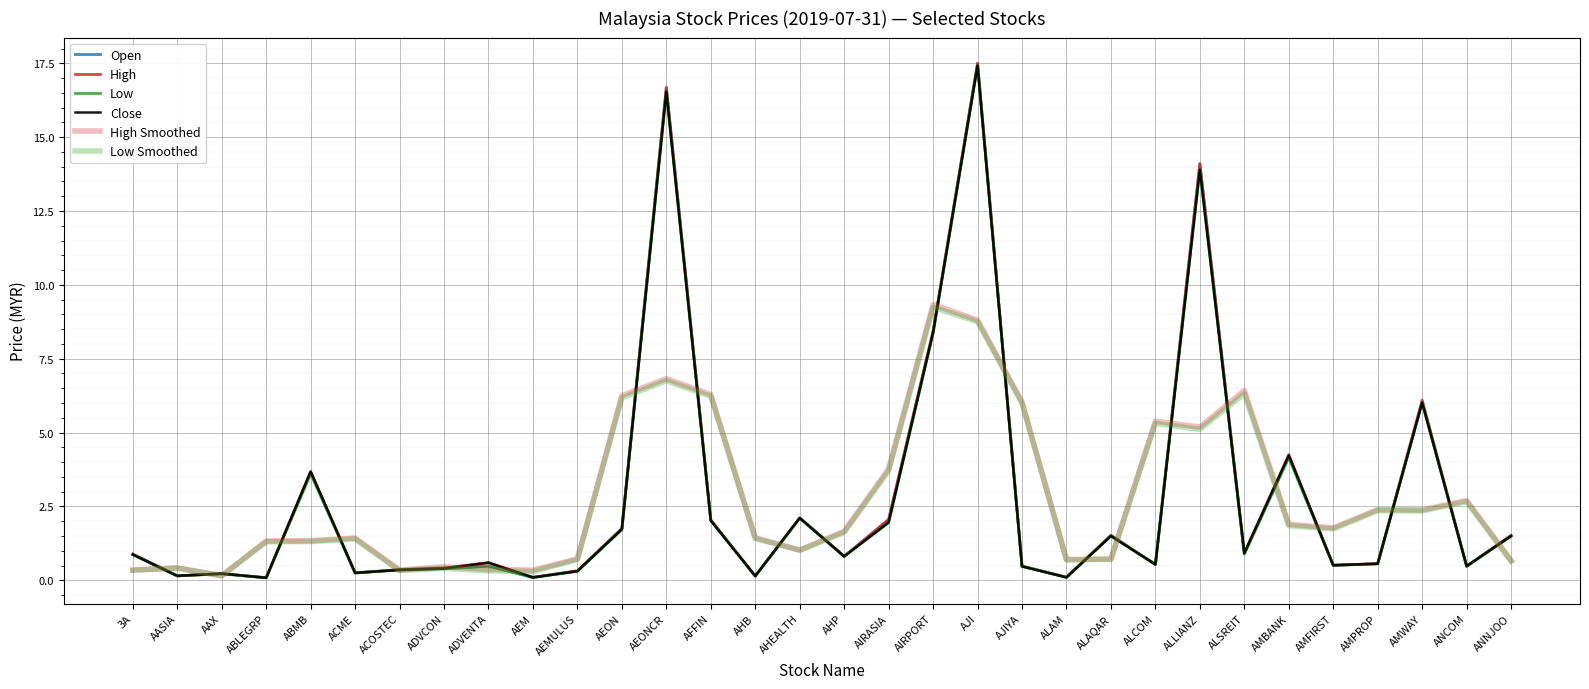

Does the chart have visible grid lines?

Yes